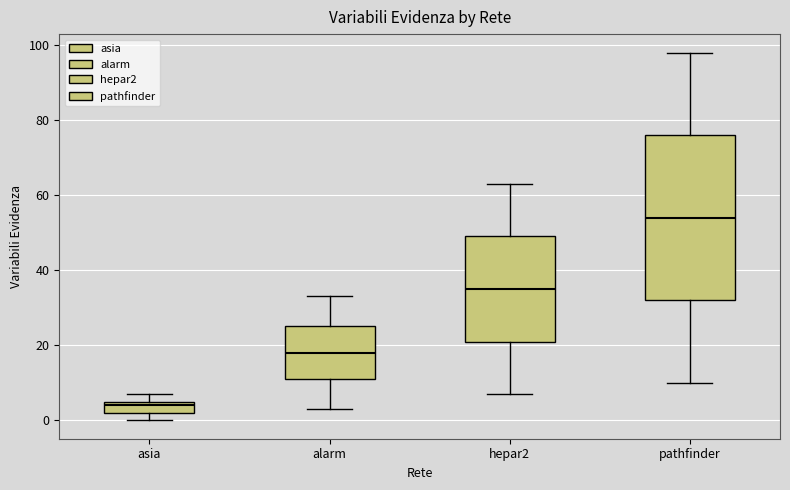

Reading left to right, transcribe this box plot: for each box, give where its median line is, the range the box spans, and where its two whiskers end, as read against the y-axis. The values are not printed on the chart, so give them approximately, as read against the axis.

asia: median 4, box 2 to 6, whiskers 0 to 8
alarm: median 18, box 12 to 26, whiskers 4 to 34
hepar2: median 36, box 22 to 50, whiskers 8 to 64
pathfinder: median 54, box 32 to 76, whiskers 10 to 98